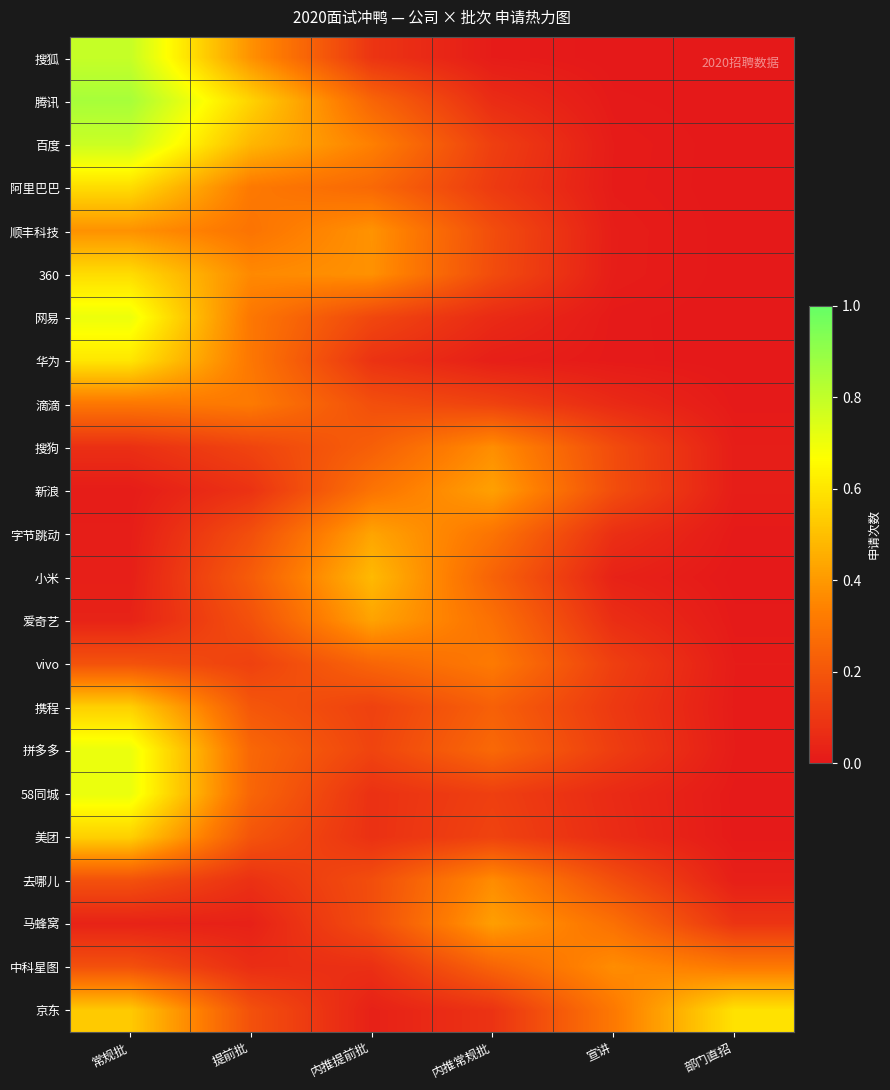

What is the maximum value shown in the chart?

0.9